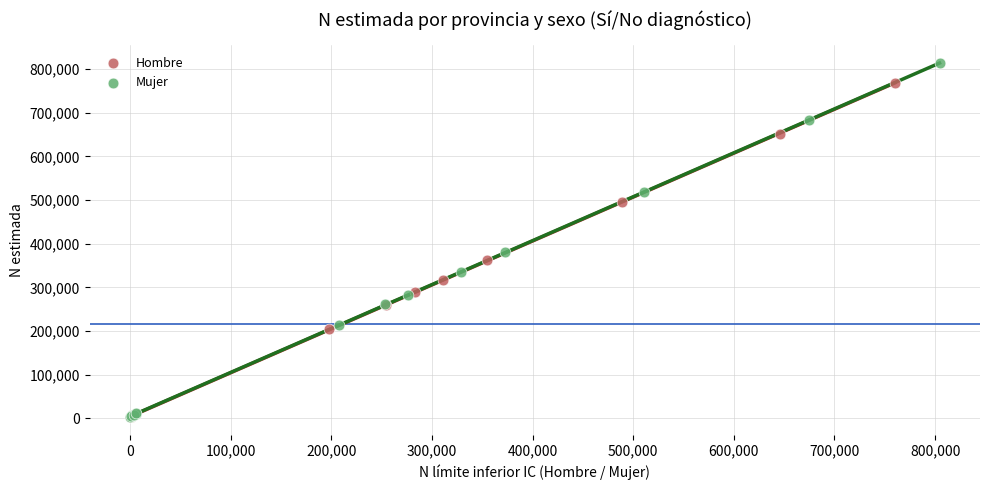

Which series reaches the maximum Y coordinate?

Mujer